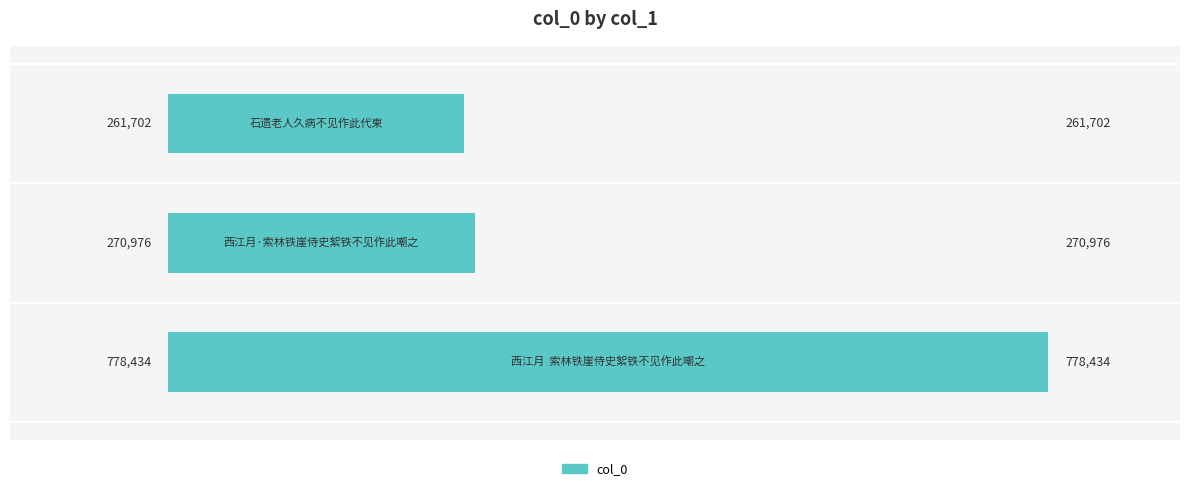

What is the difference between the maximum and minimum values?

516732